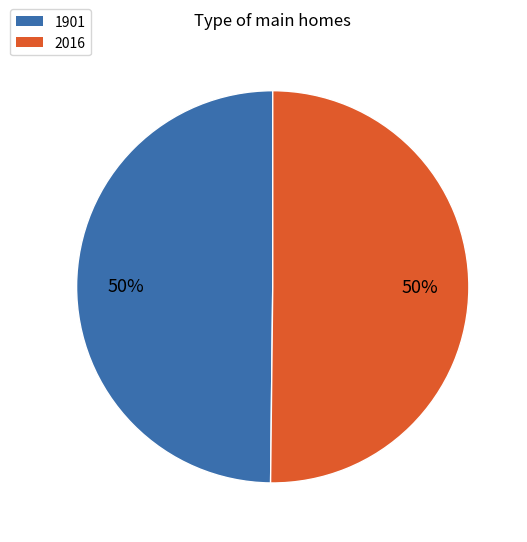

True or false: 2016 accounts for 37% of the total.

False